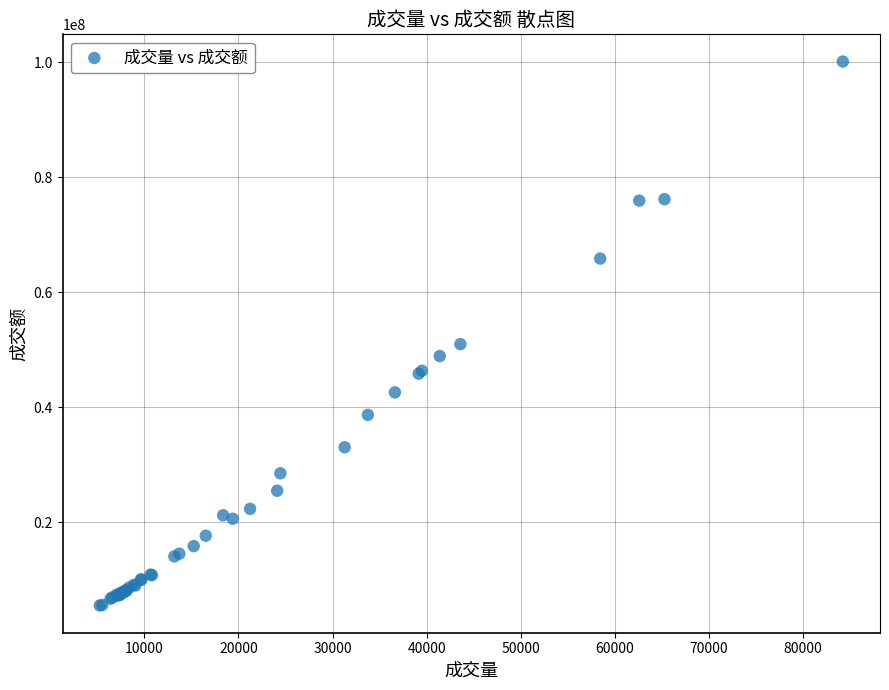

What Y value in the scatter plot is closest to 52834858?

50995574